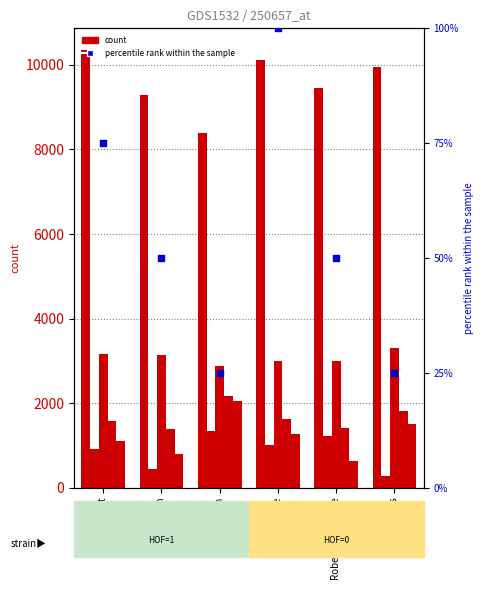

At which category is the sum across all series the highest?

George Brett